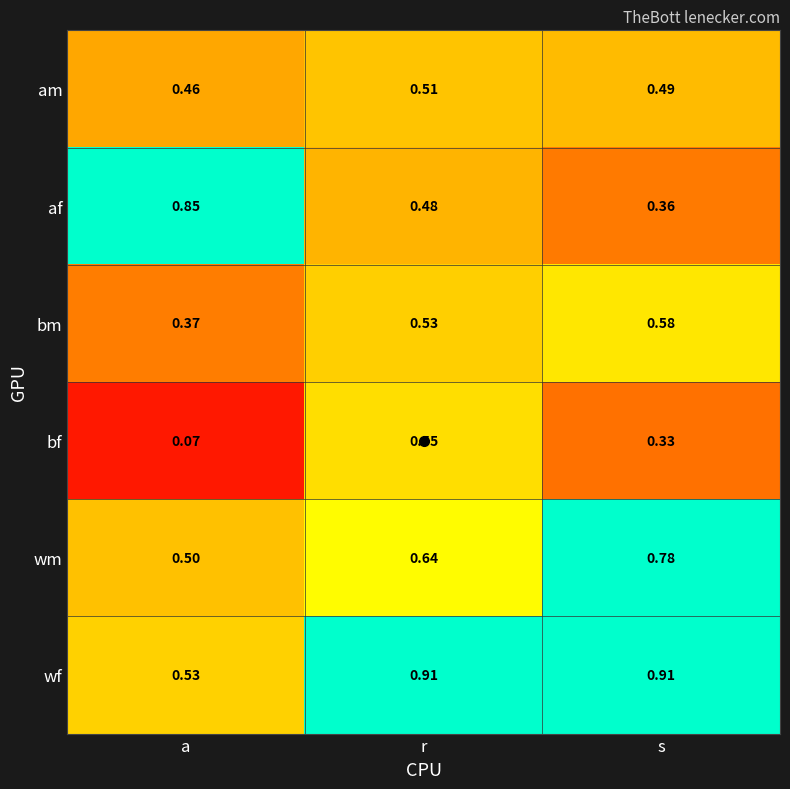

At which label does wm reach its peak?

s